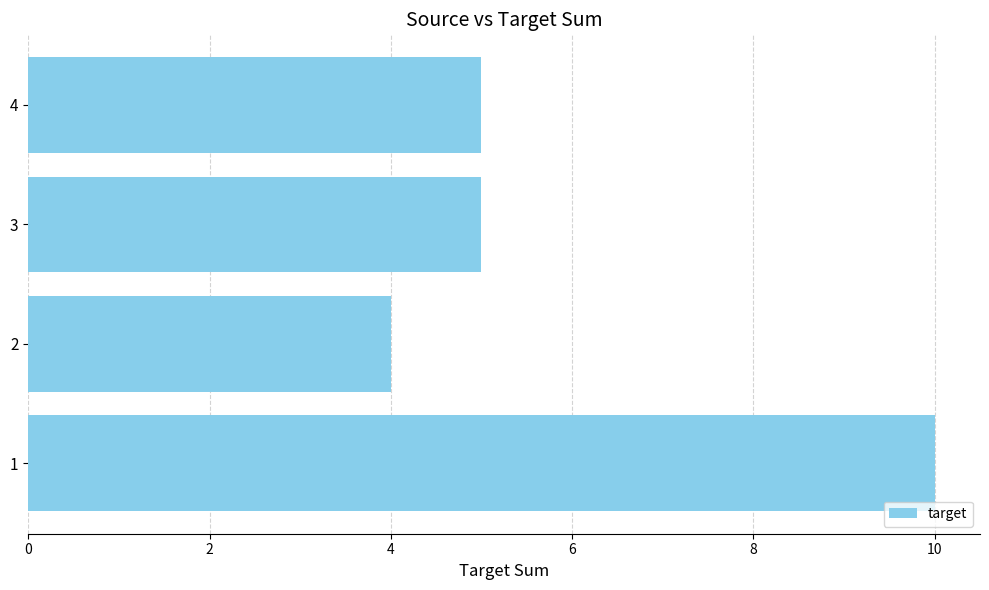

True or false: the data shows 1 at 4.

False